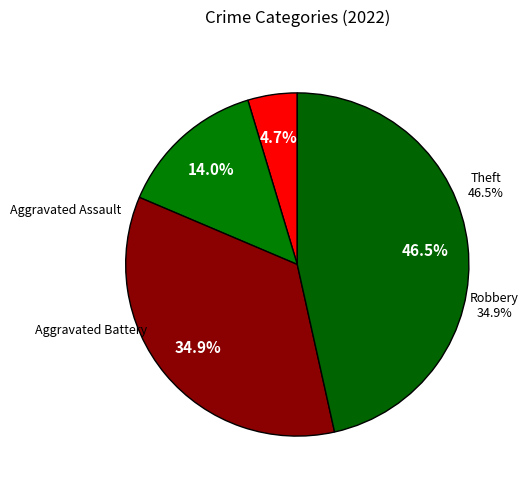

What percentage is the Theft slice, to the nearest percent?

47%